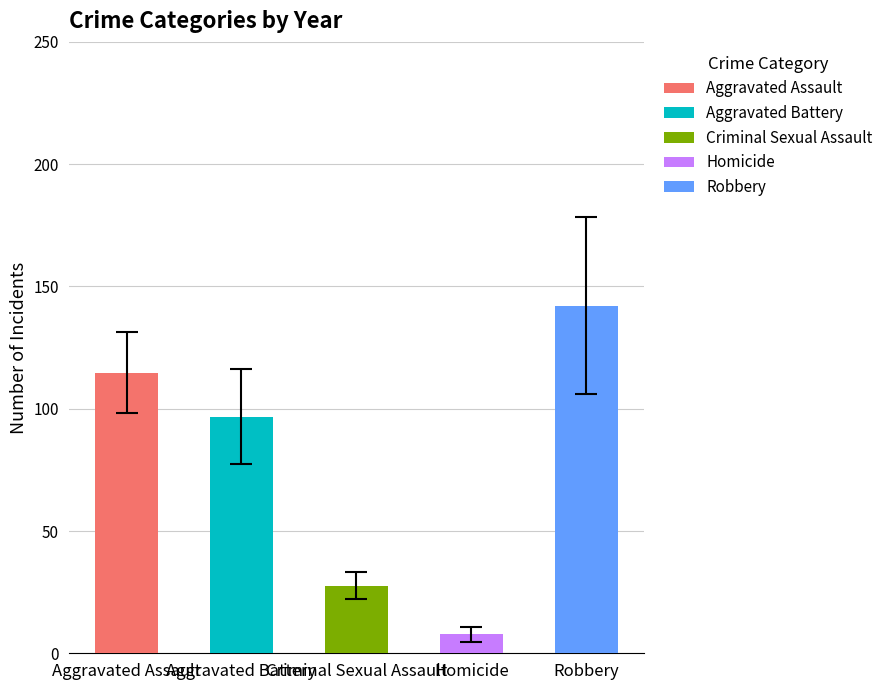

Which series has the widest spread of values?

Robbery